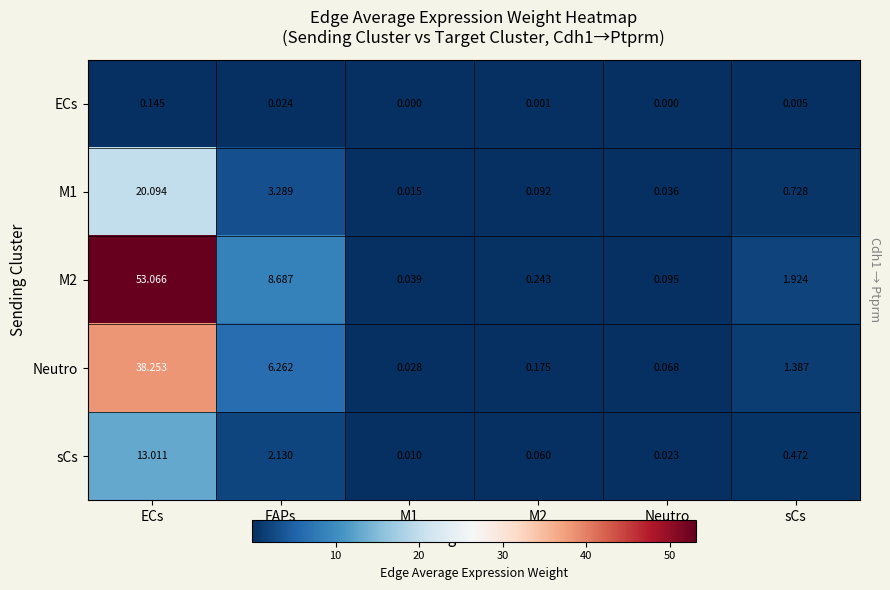

Which series has the largest total across all categories?

M2